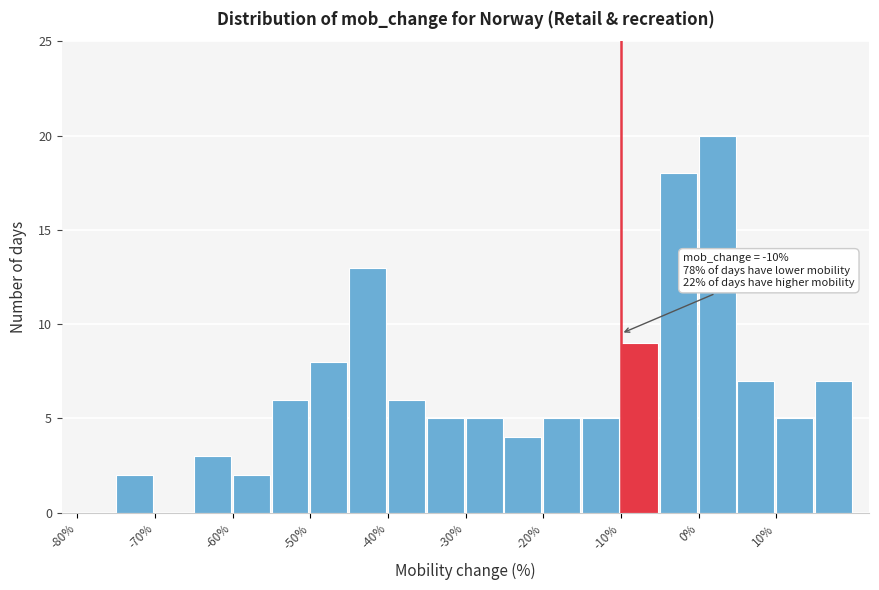

Which range on the x-axis has the tallest bar?

0 to 5